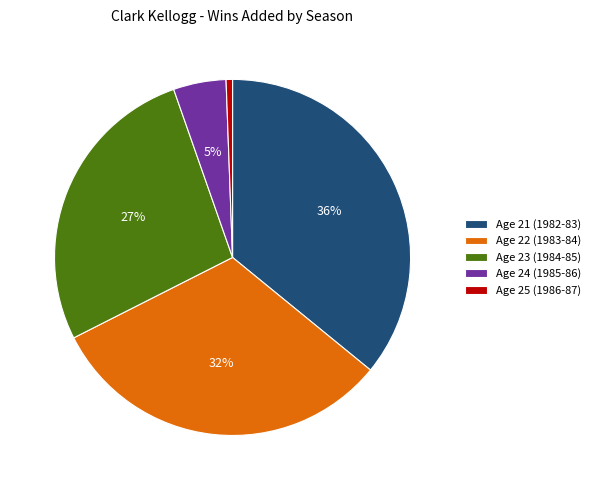

To the nearest percent, what is the difference between the largest and smallest slice percentages?

35%